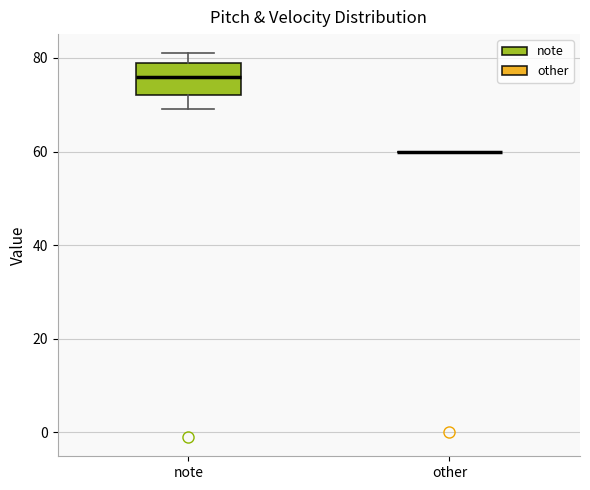

Reading left to right, transcribe this box plot: for each box, give where its median line is, the range the box spans, and where its two whiskers end, as read against the y-axis. The values are not printed on the chart, so give them approximately, as read against the axis.

note: median 76, box 72 to 80, whiskers 70 to 82
other: box collapsed to a line at 60, whiskers 60 to 60